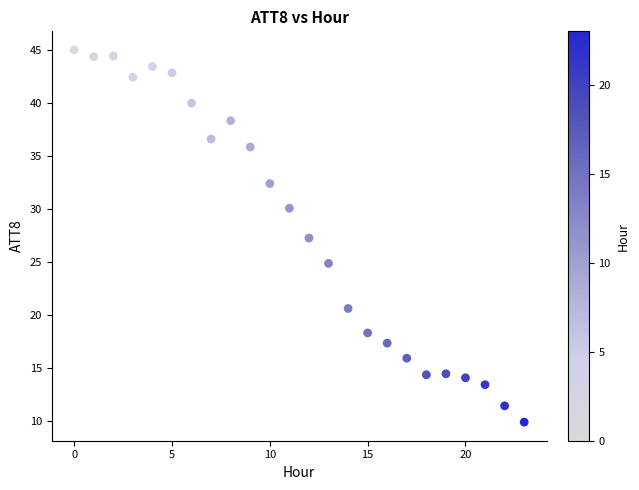

What is the range of Y values (max minus min)?

35.1